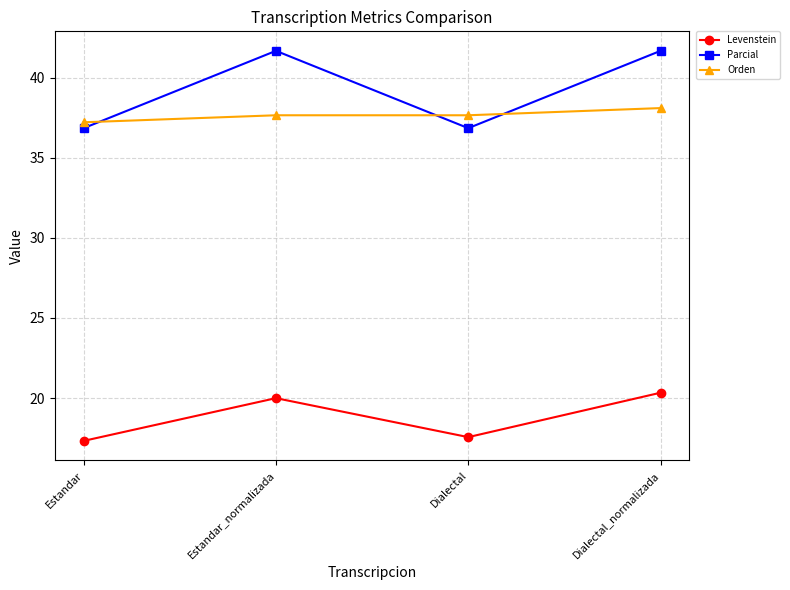

The Orden series shows 37.6 at Estandar_normalizada. True or false?

True